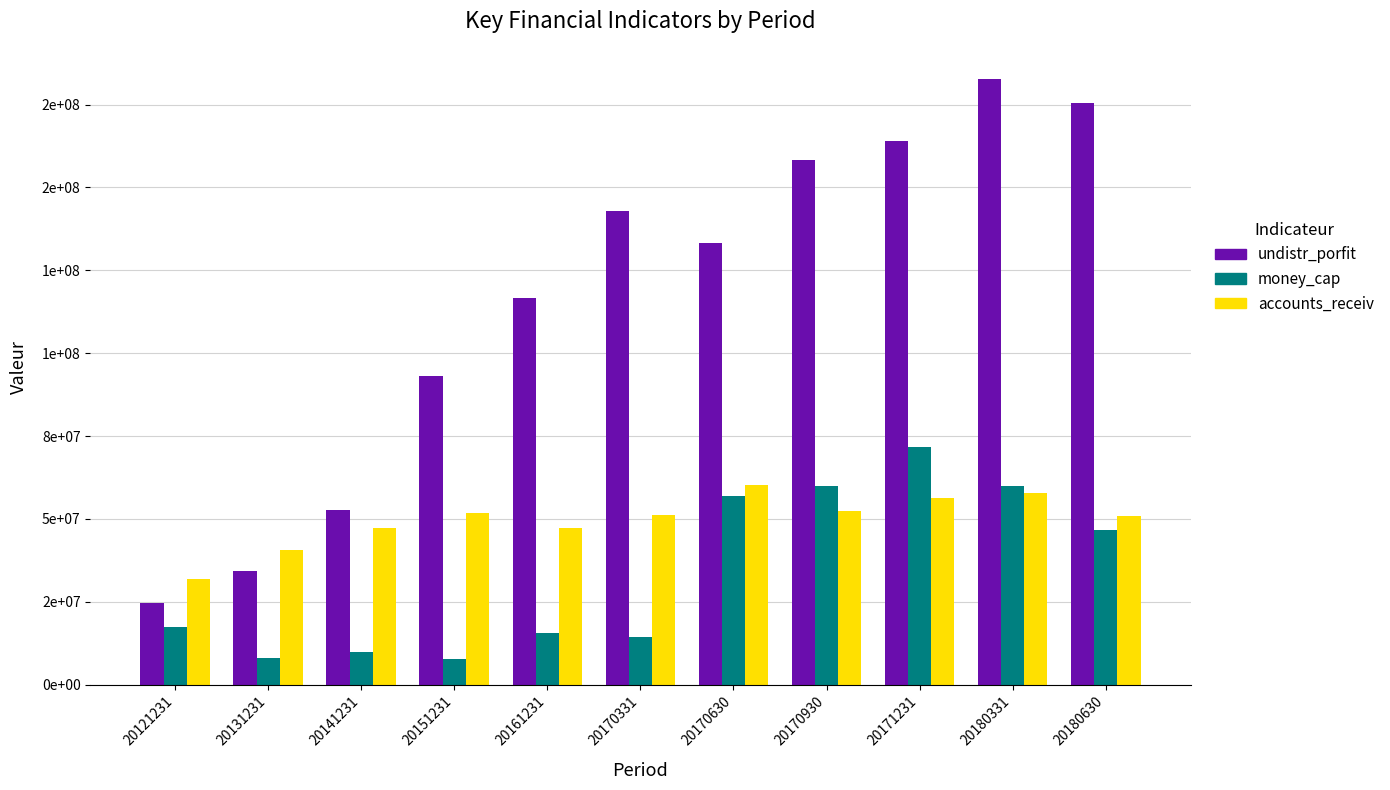

At which label is money_cap closest to 39751783?

20180630